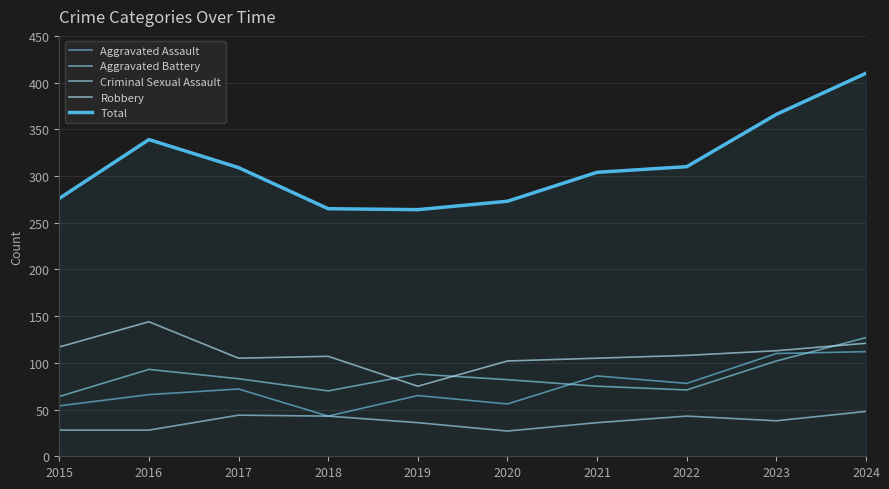

Rank the series at 2016 from lowest to highest value.

Criminal Sexual Assault, Aggravated Assault, Aggravated Battery, Robbery, Total